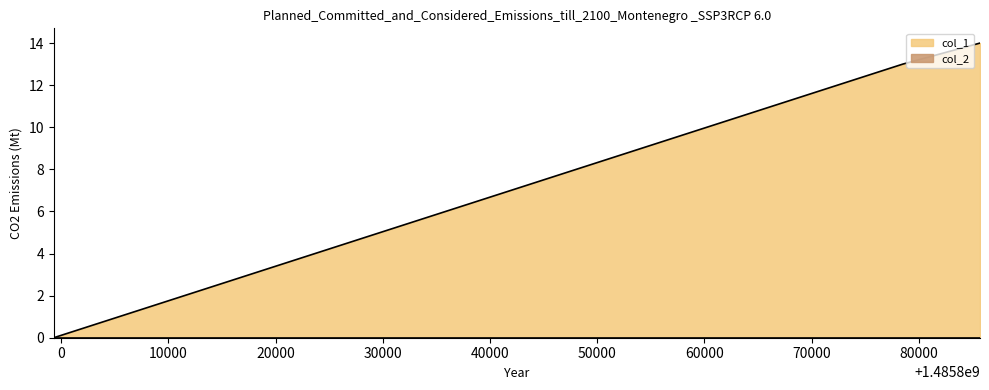

How many lines are shown in the chart?

2